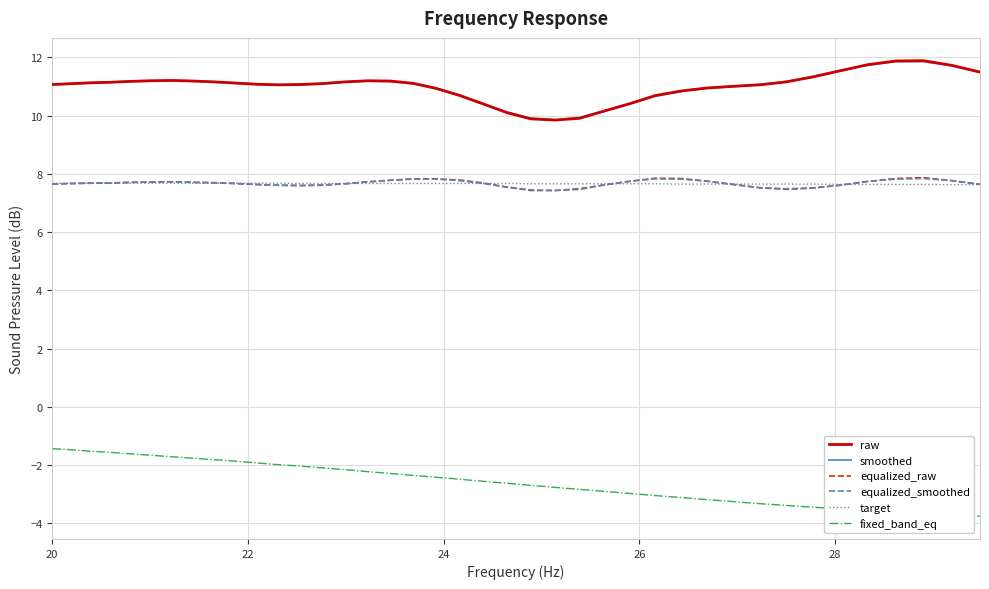

True or false: smoothed and target cross at least once.

False